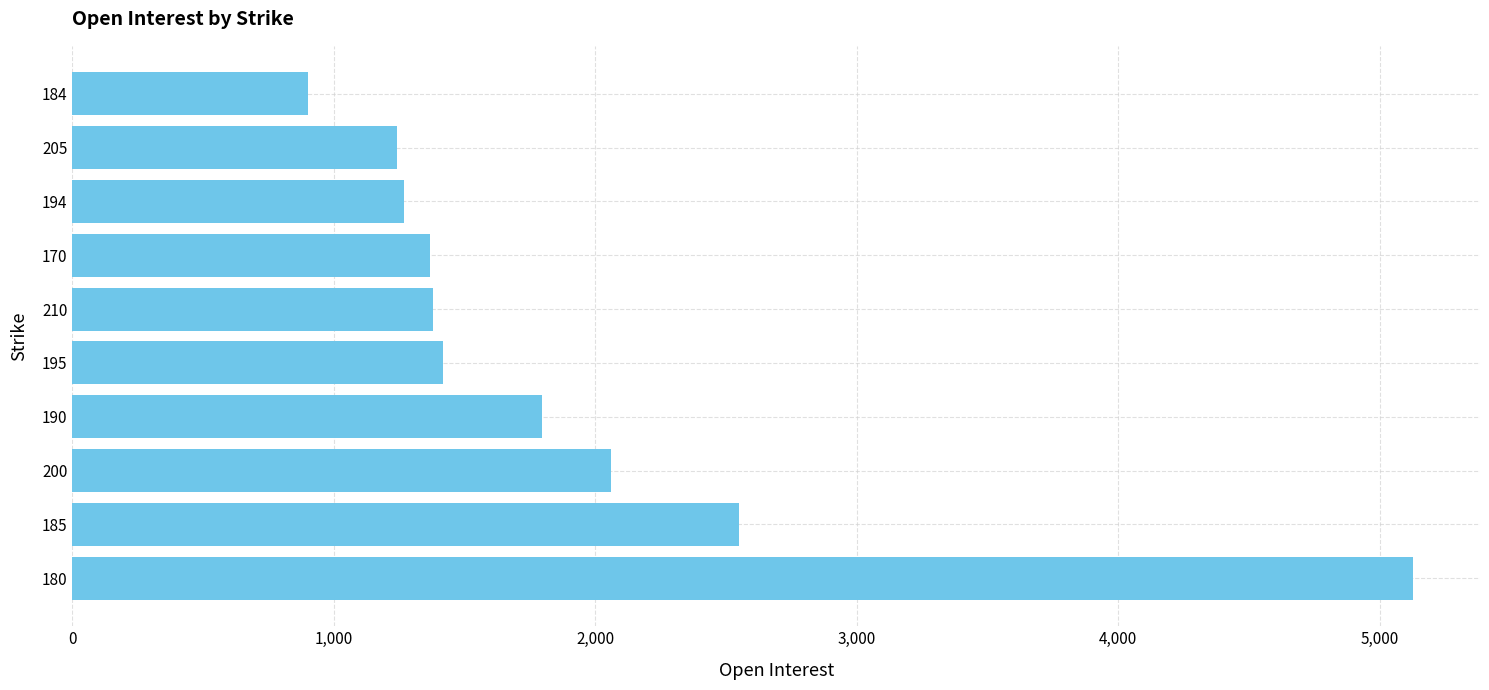

True or false: the data shows 3337 at 180.

False